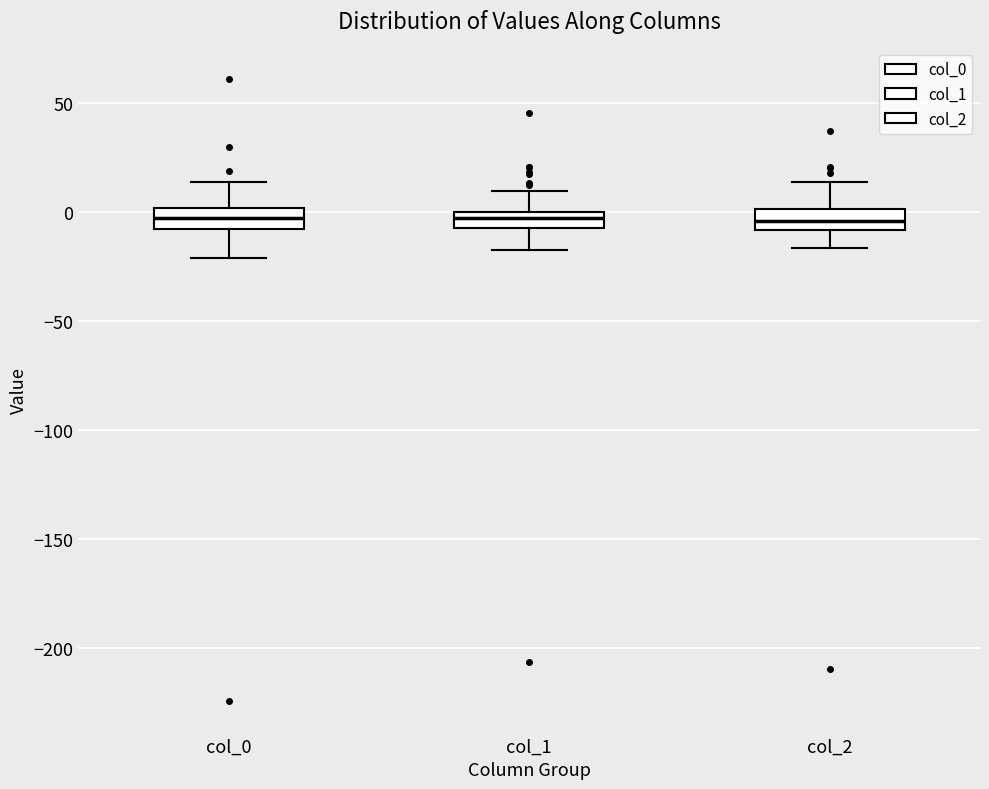

Where is the lower edge of the box for col_1 on the y-axis? The values are not printed on the chart, so give them approximately, as read against the axis.

-5